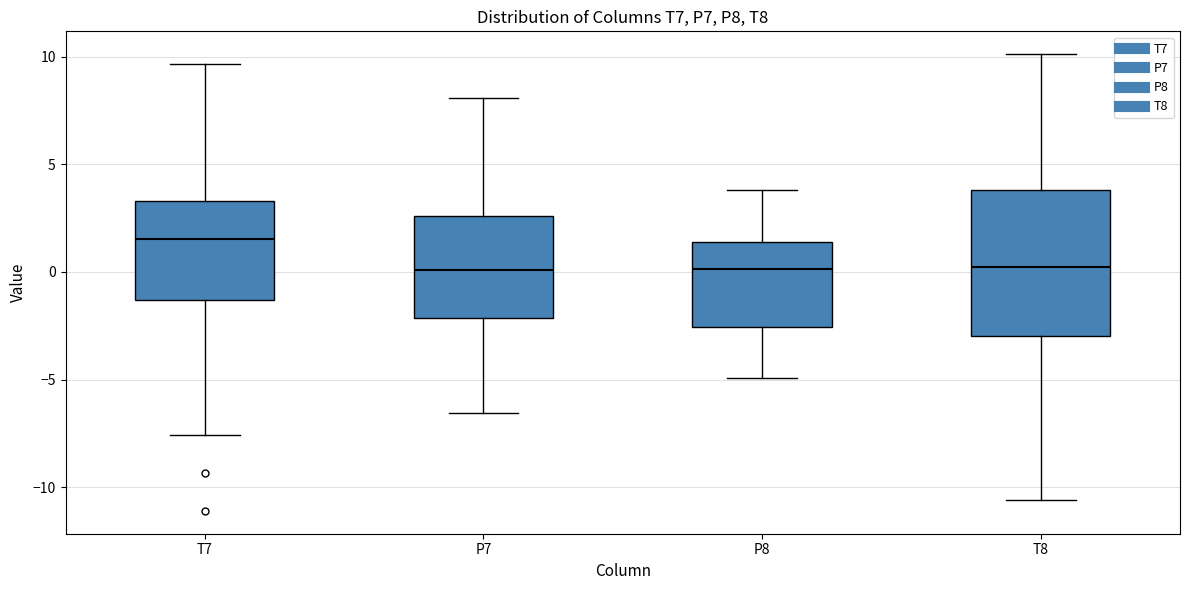

Which box is the tallest, from its lower edge to its upper edge?

T8